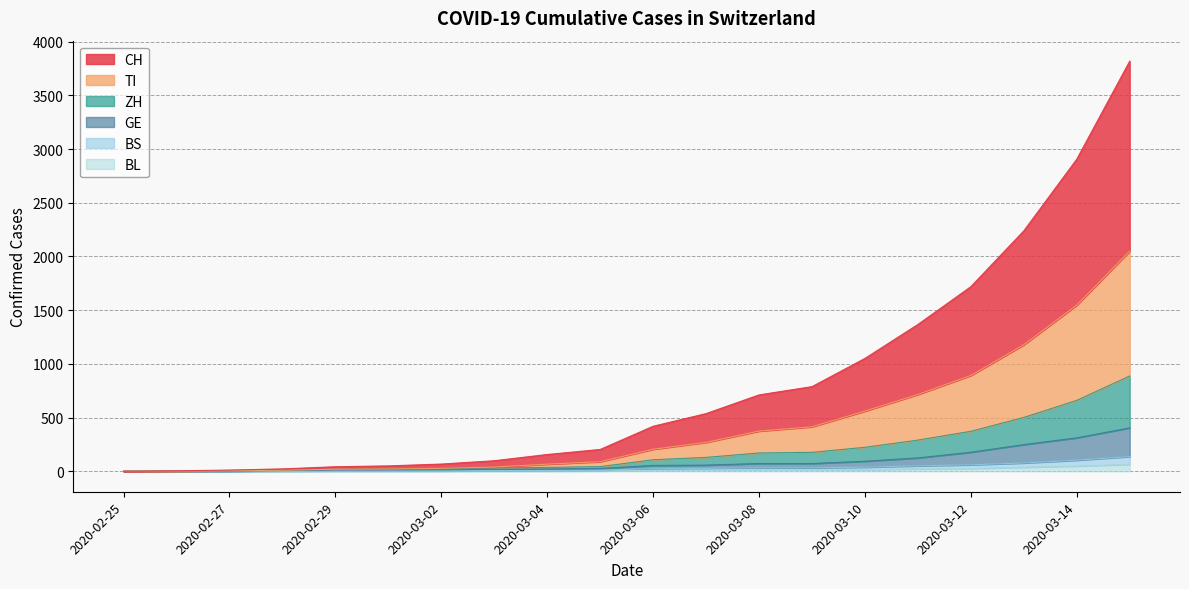

How many lines are shown in the chart?

6